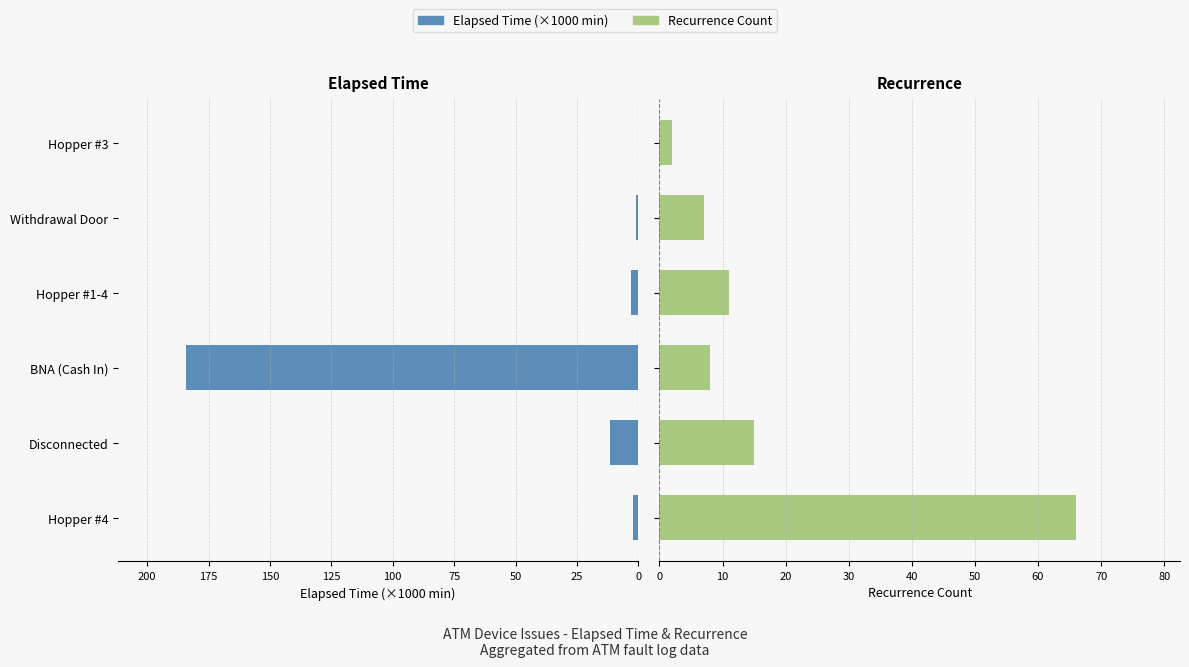

Count the number of data series in this chart.

2